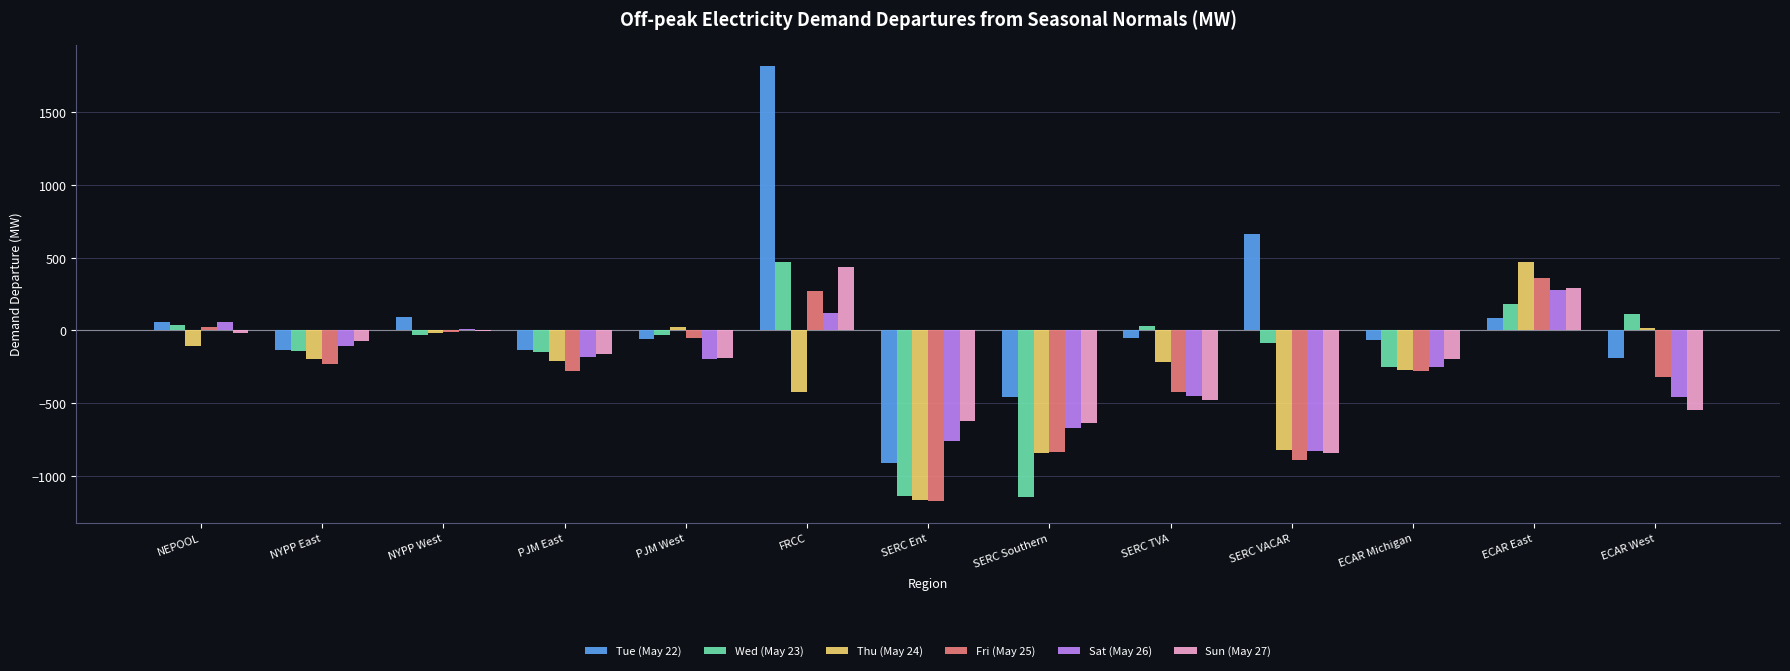

What is the greatest value displayed?

1817.7